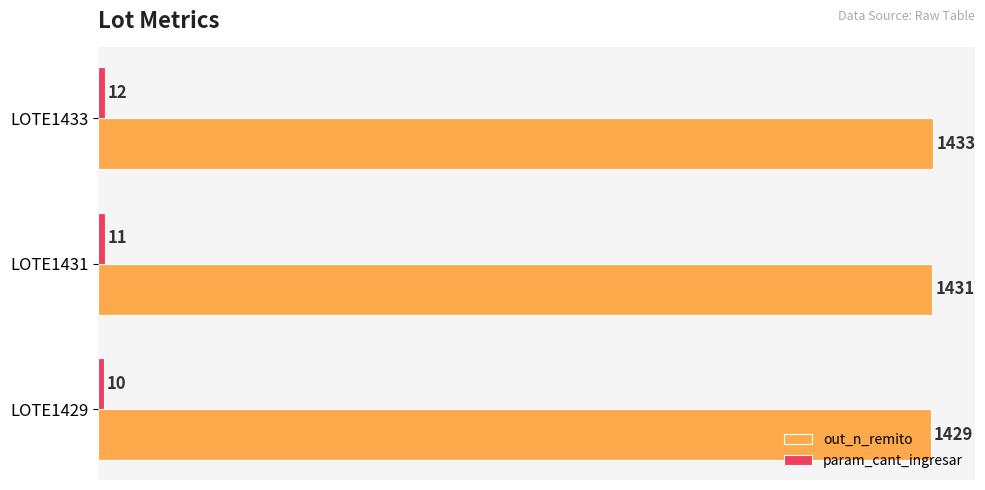

Which series has the largest range (max minus min)?

out_n_remito